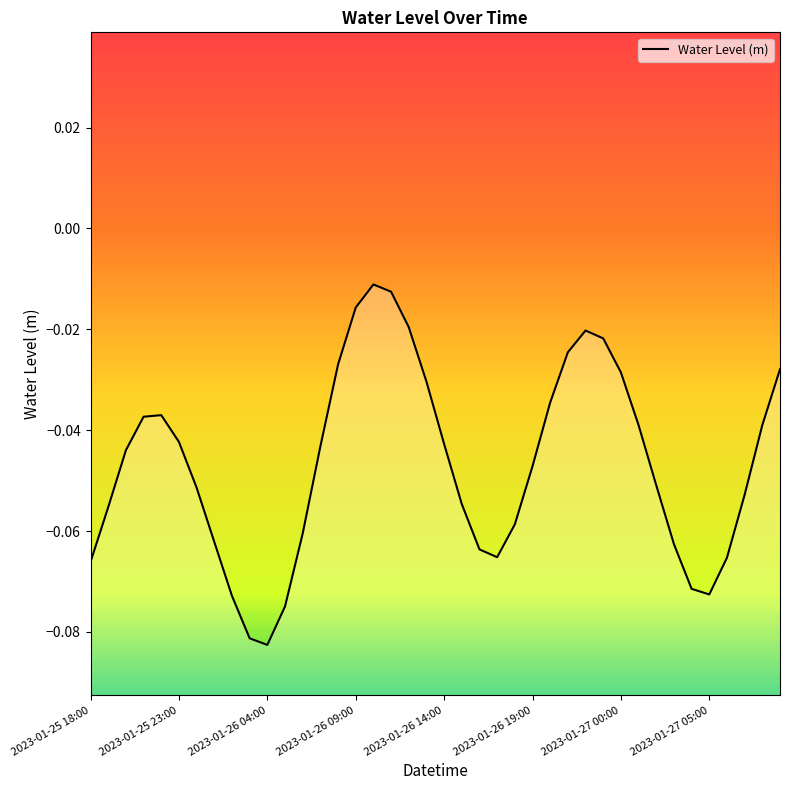

What position from the left is 2023-01-27 05:00?

8